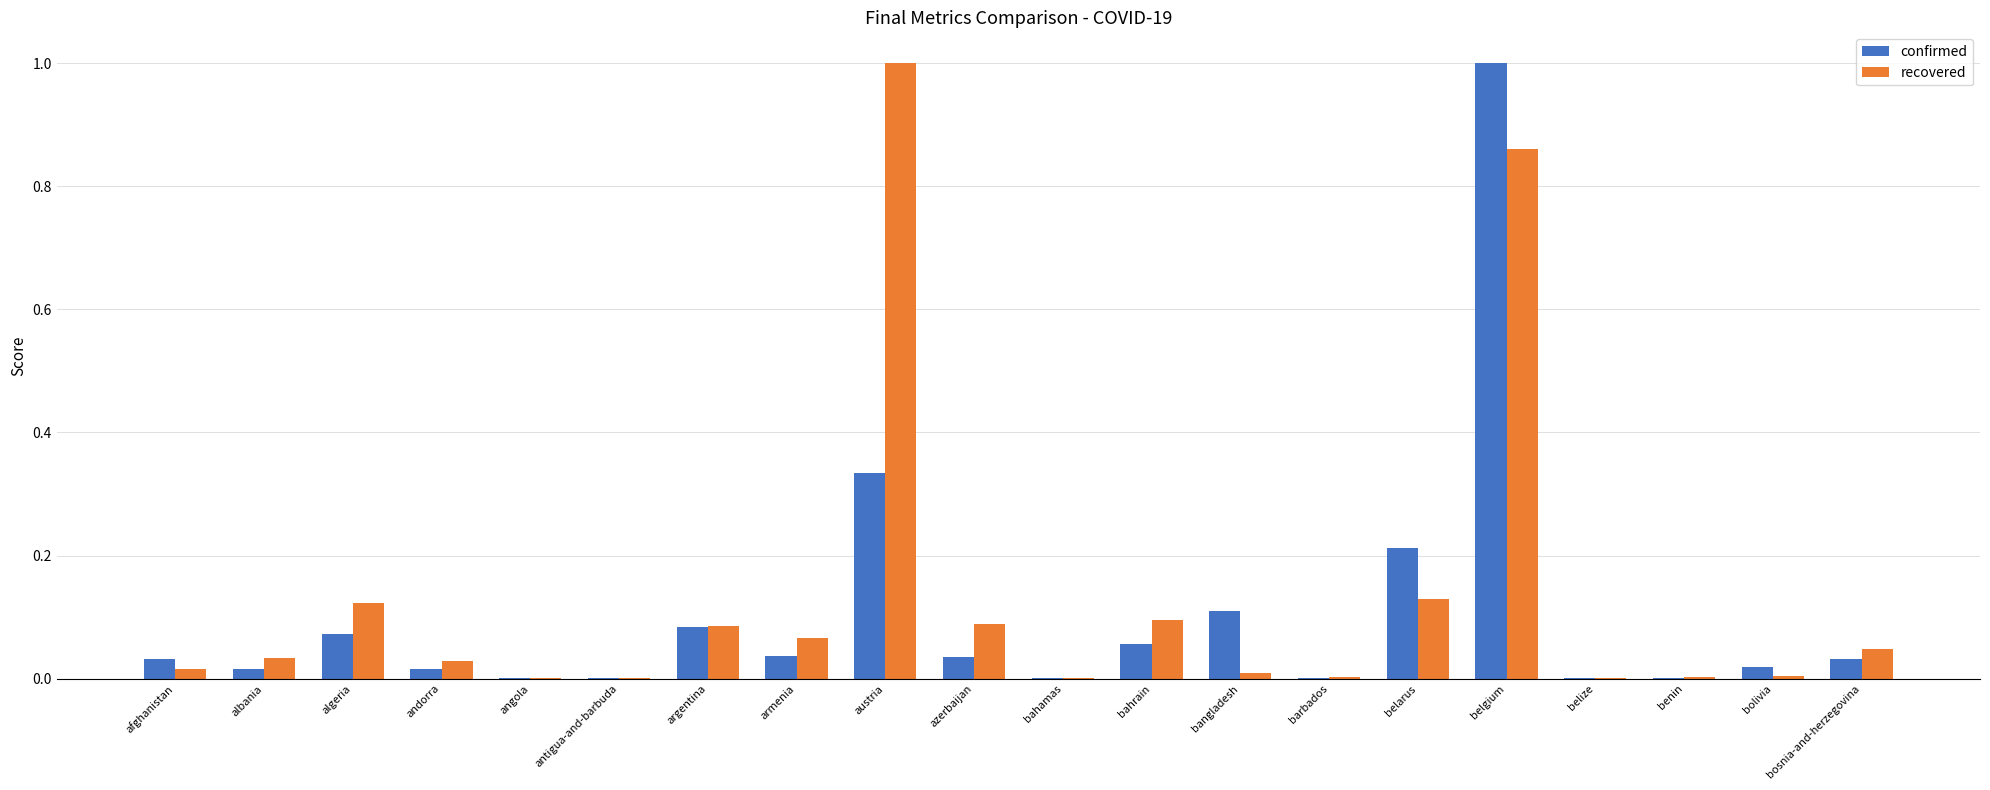

The confirmed series shows 0.1 at algeria. True or false?

True